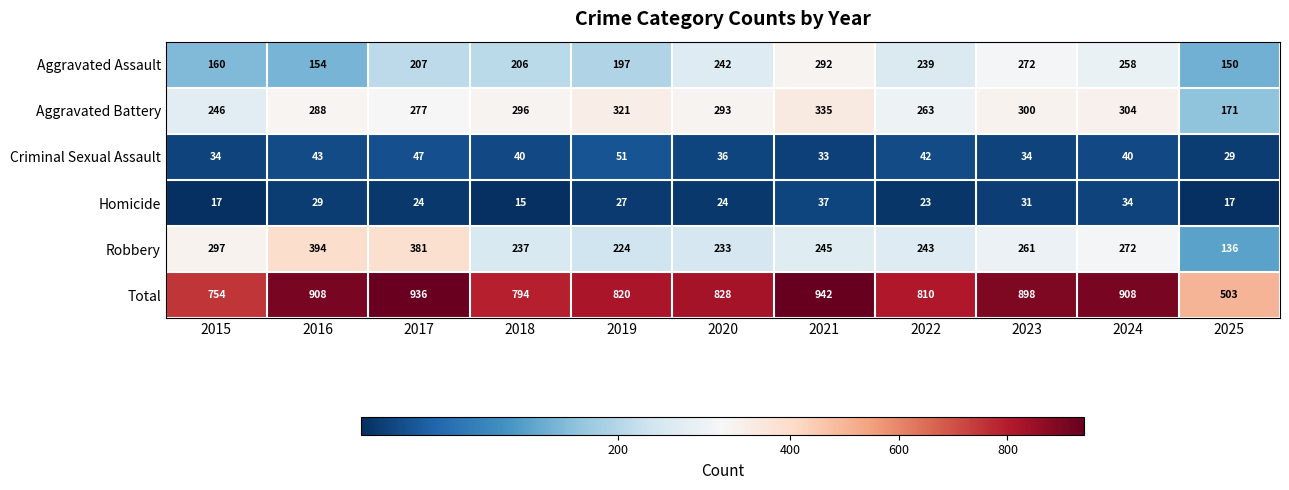

Which series changed the most between 2017 and 2019?

Robbery